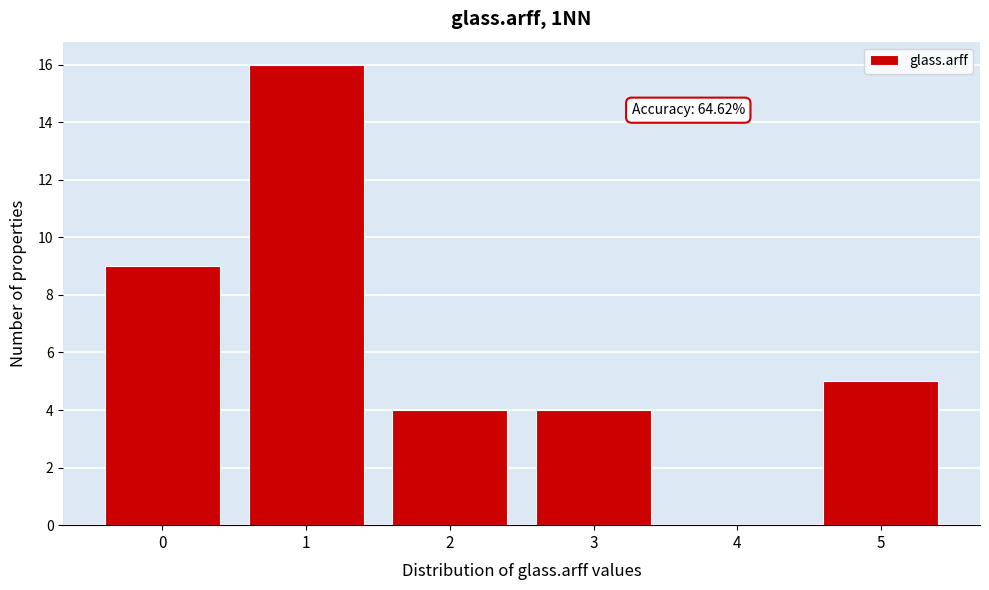

Reading right to left, extract all data points from this chart.

5=5	4=0	3=4	2=4	1=16	0=9